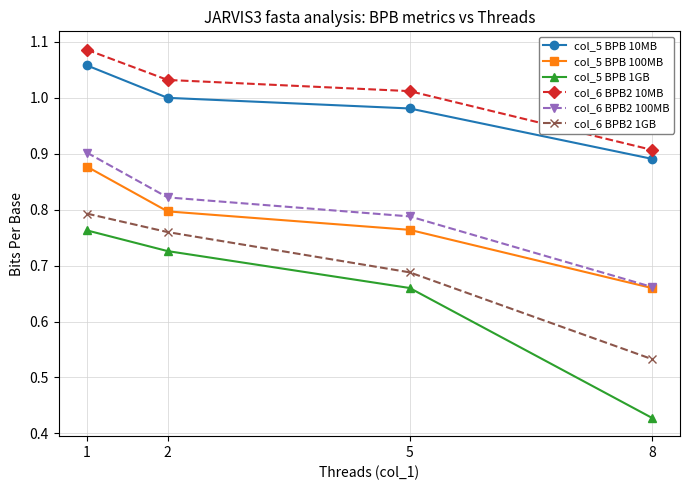

How many lines are shown in the chart?

6